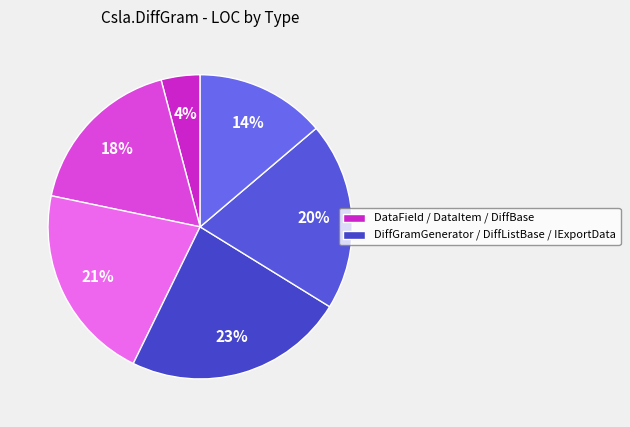

How many slices are in this pie chart?

6